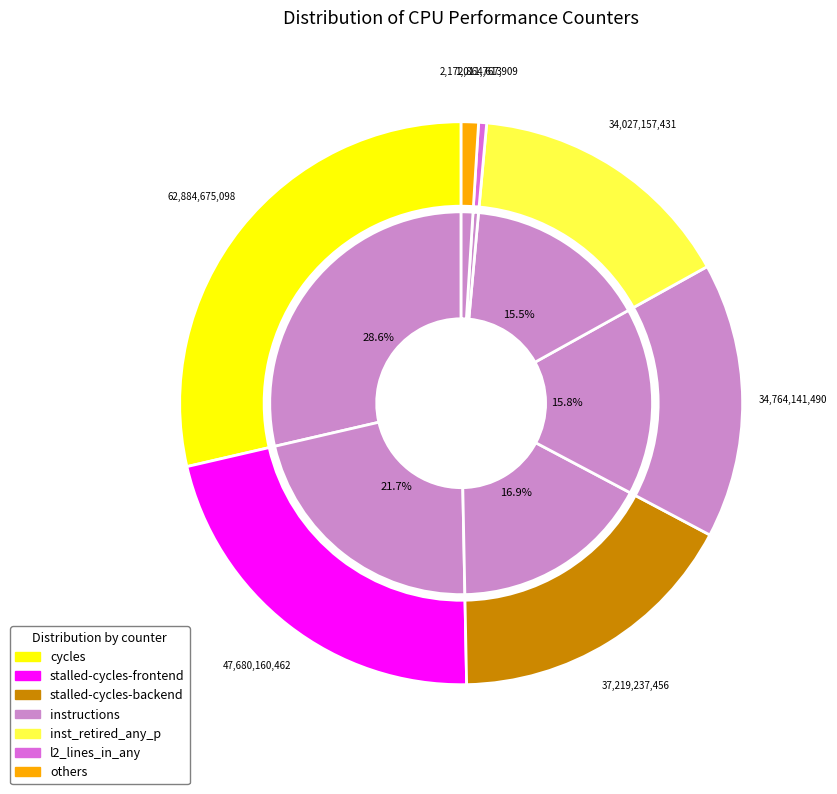

Is there a majority slice in this chart?

No